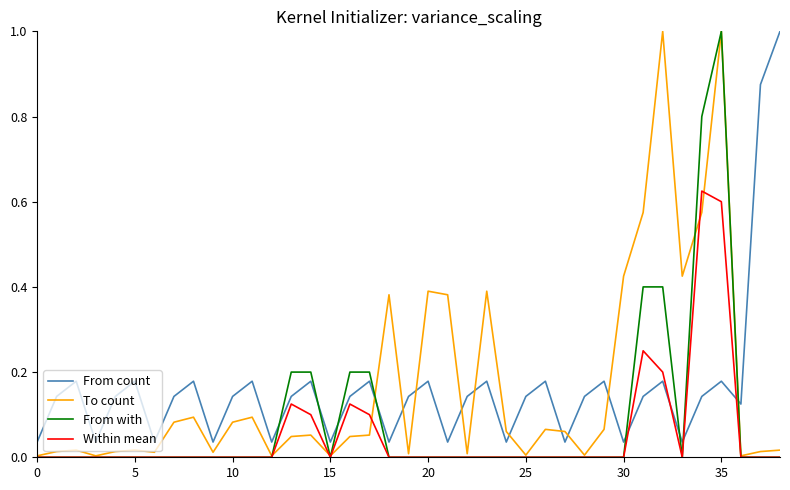

What is the greatest value displayed?

1.0